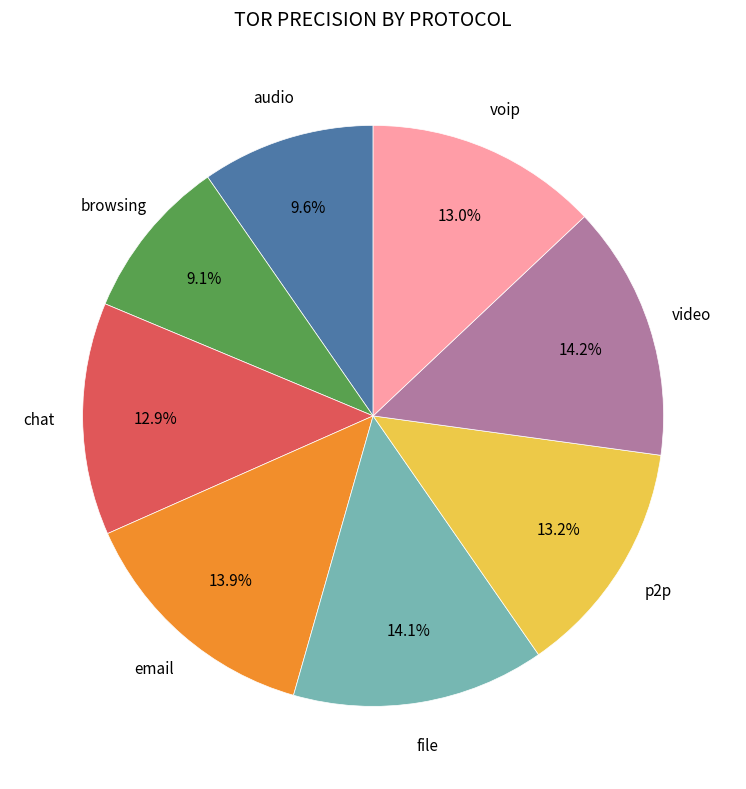

Is there a majority slice in this chart?

No